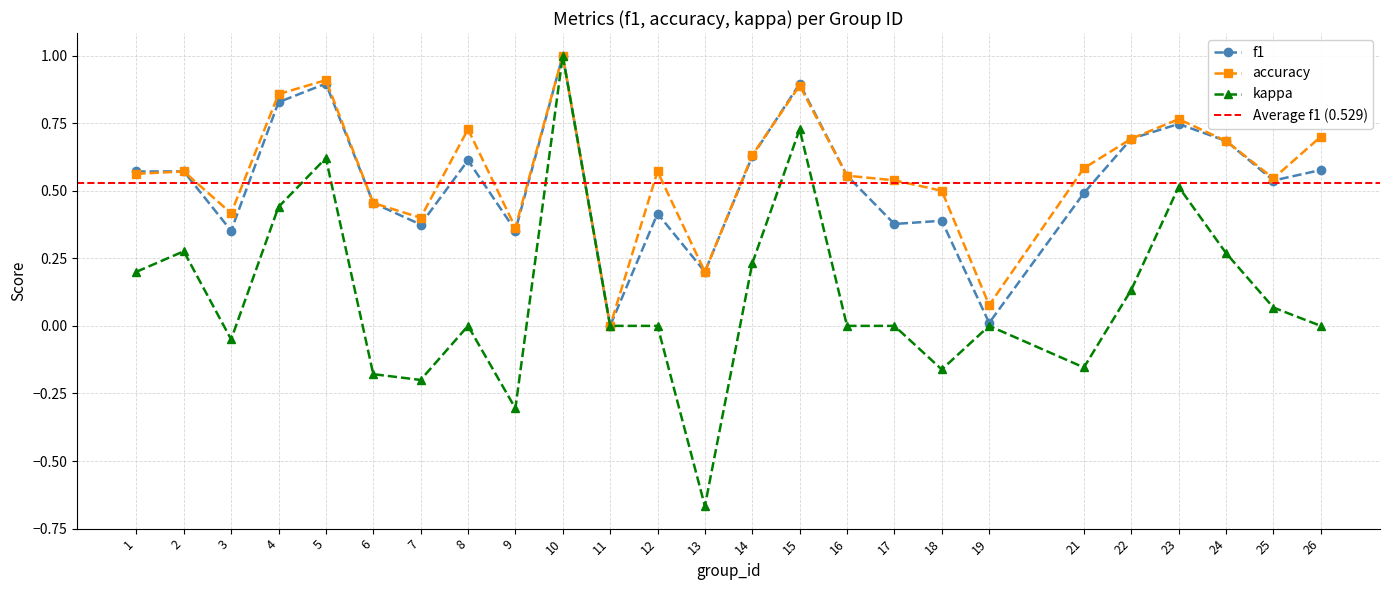

What value does the f1 series have at 4?

0.8